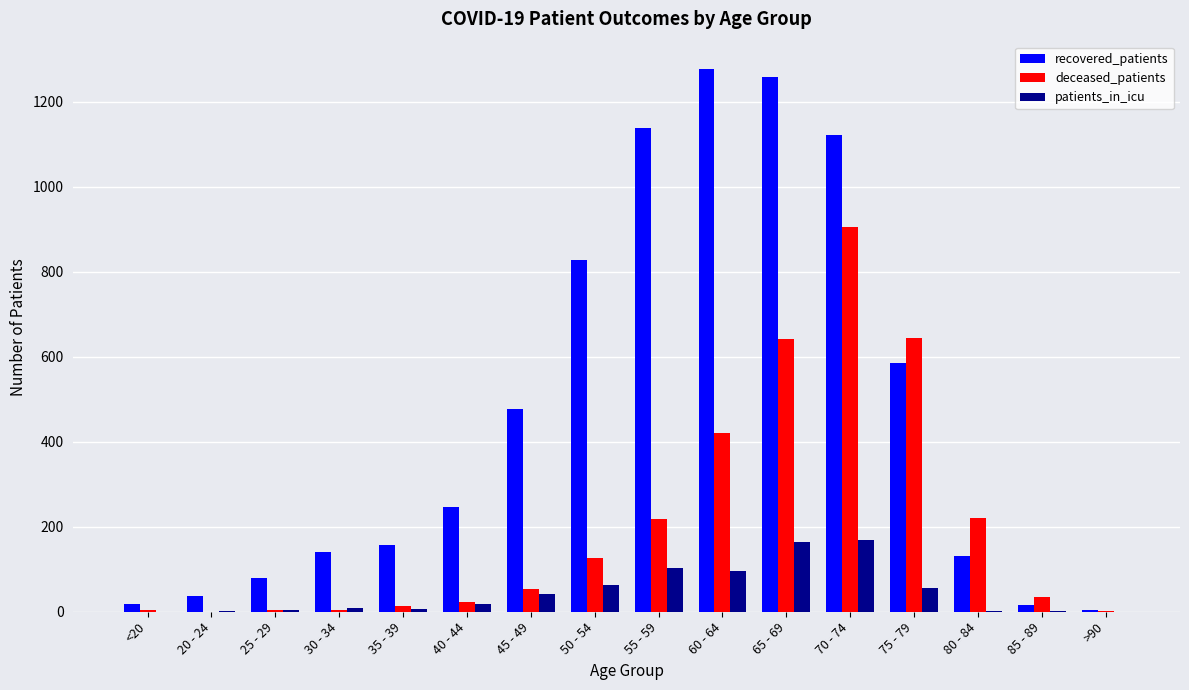

At which label is deceased_patients closest to 452?

60 - 64